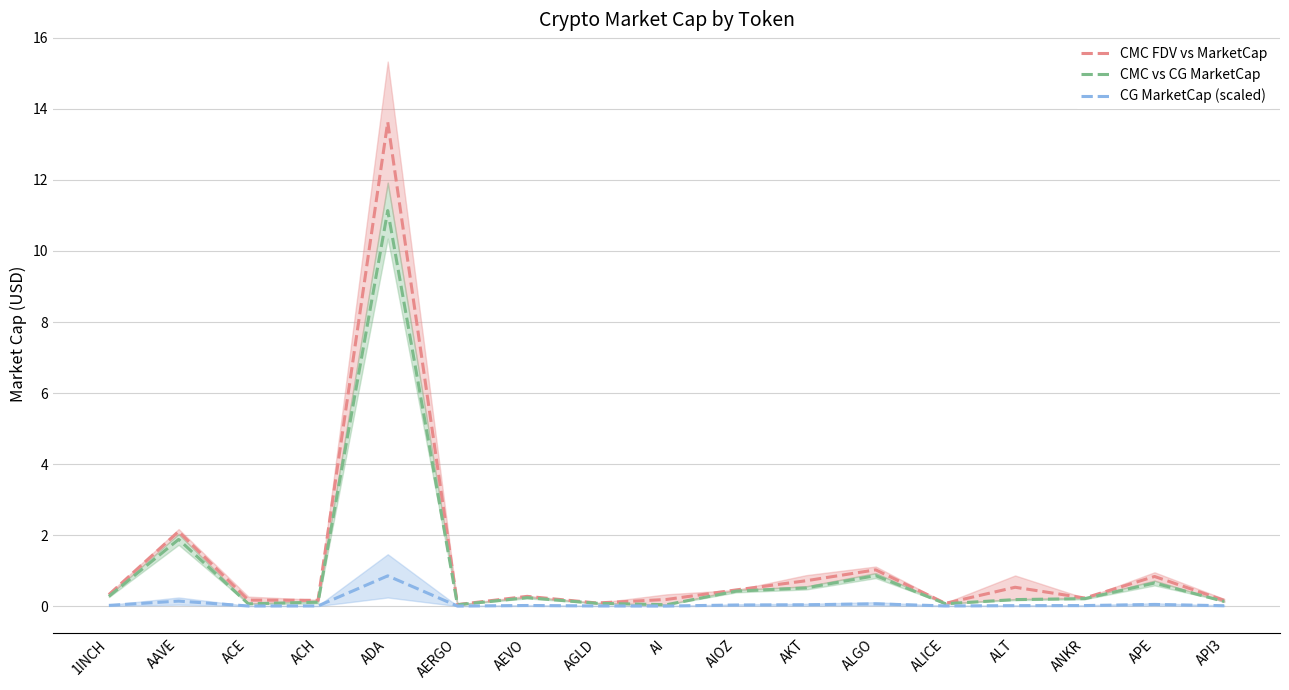

List the labels in order of CMC FDV vs MarketCap value, smallest first.

AERGO, ALICE, AGLD, API3, ACH, ACE, AI, ANKR, AEVO, 1INCH, AIOZ, ALT, AKT, APE, ALGO, AAVE, ADA